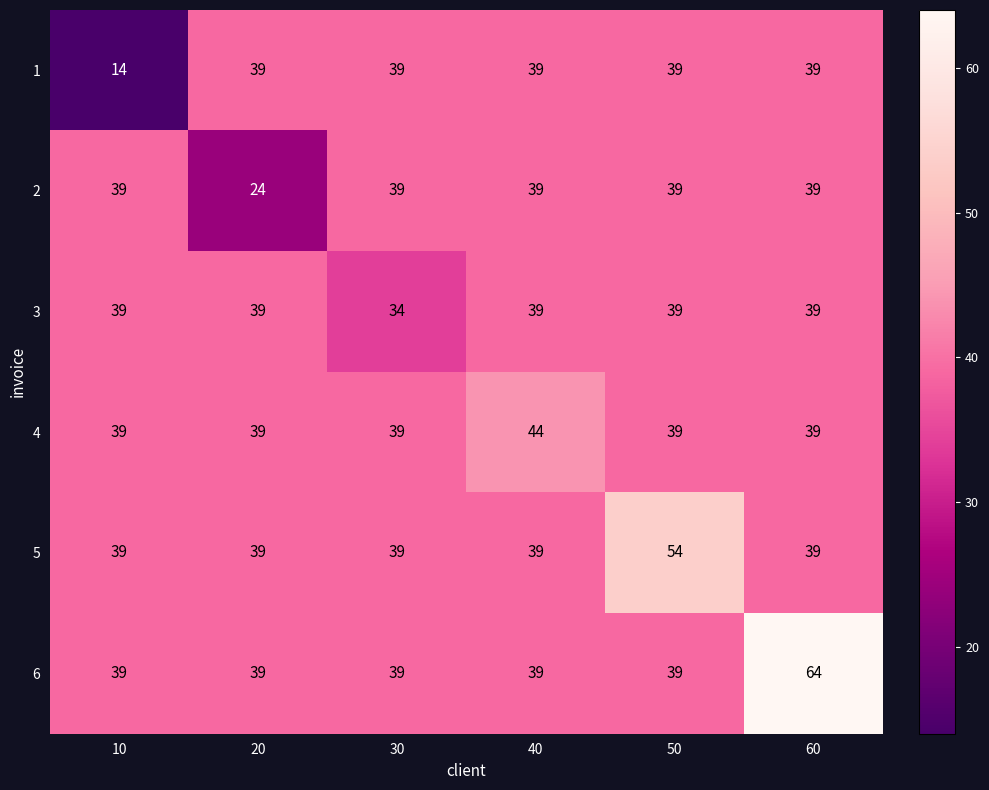

What is the total value across all series at 40?

239